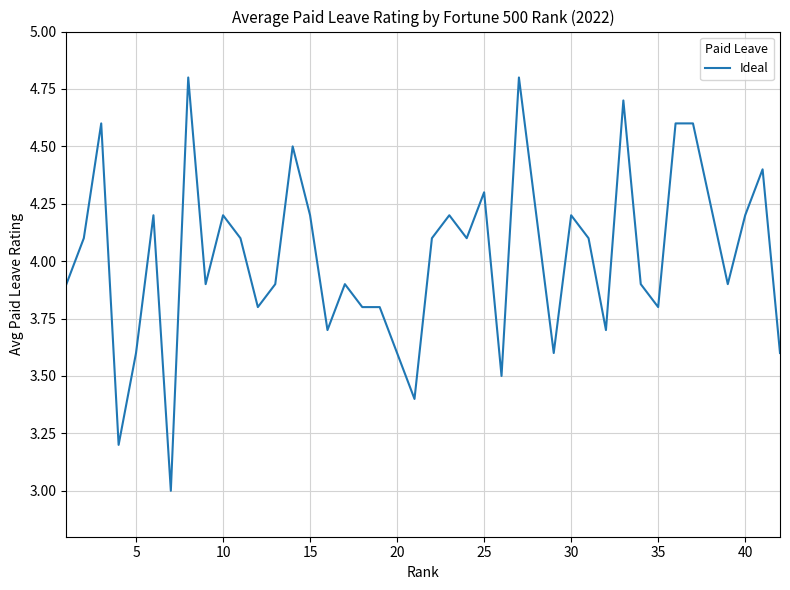

What is the greatest value displayed?

4.8